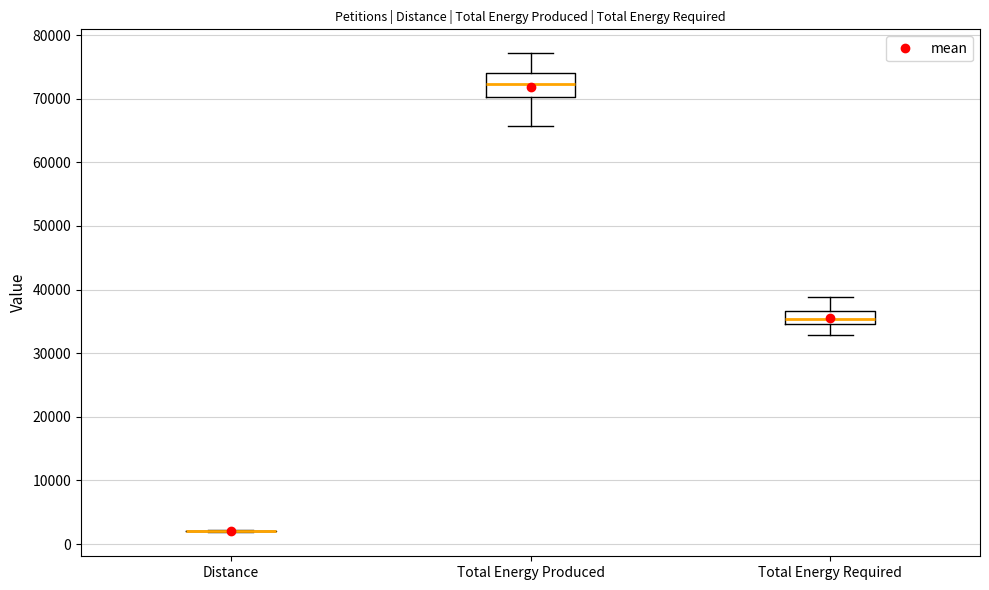

Reading left to right, read every box against the y-axis: the position of its median line, the range the box covers, and the ends of its whiskers. The values are not printed on the chart, so give them approximately, as read against the axis.

Distance: box collapsed to a line at 2000, whiskers 2000 to 2000
Total Energy Produced: median 72000, box 70000 to 74000, whiskers 66000 to 77000
Total Energy Required: median 35000 (inside the box), box 35000 to 37000, whiskers 33000 to 39000